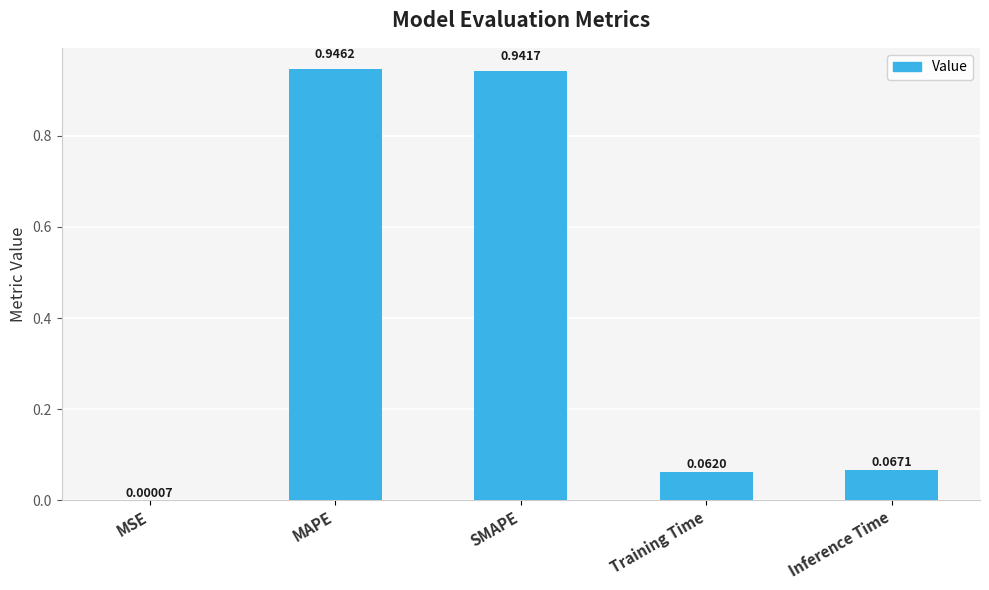

At which label is the value closest to 0?

MSE